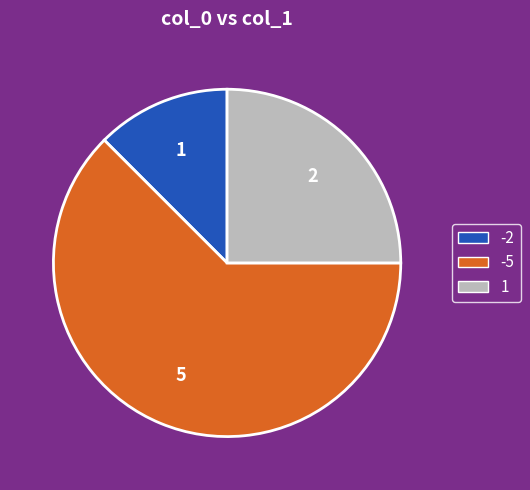

Does any single category account for the majority?

Yes